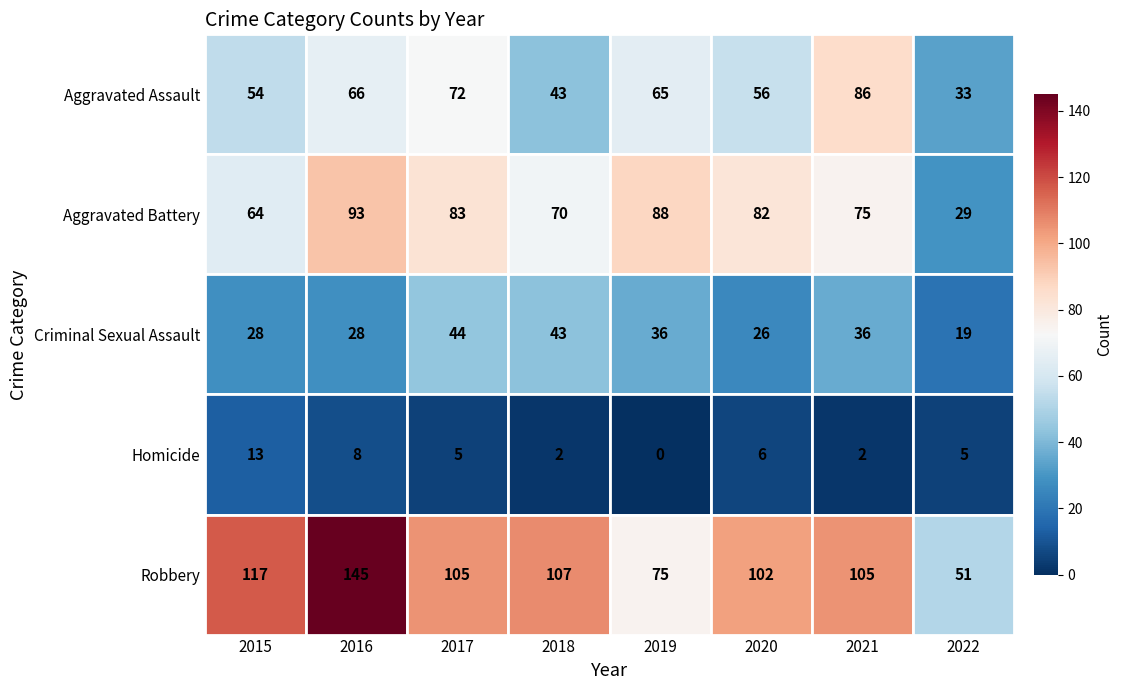

Read the Aggravated Battery value at 2021, to the nearest 5.

75